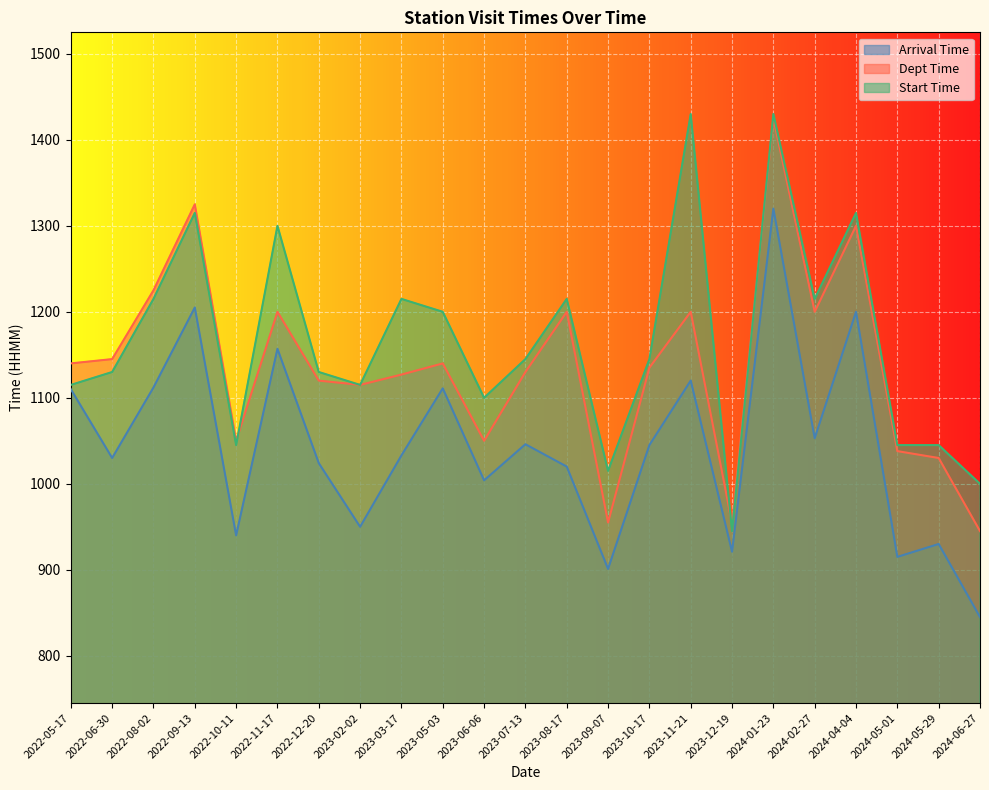

What is the difference between the Start Time values at 2024-05-01 and 2022-08-02?

170